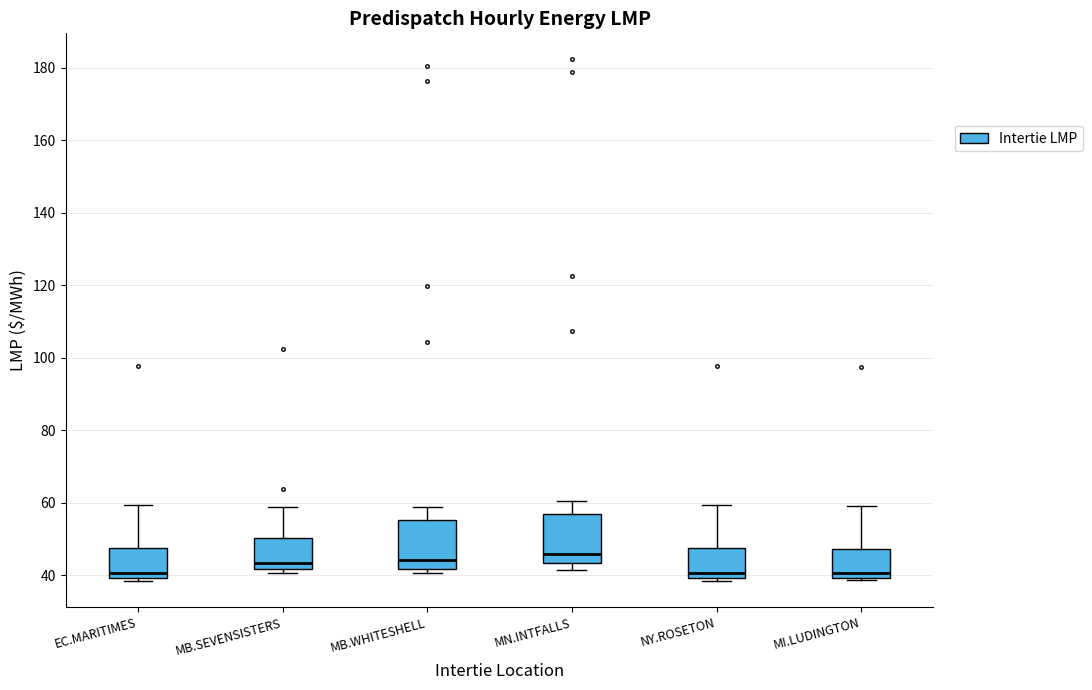

Reading left to right, transcribe this box plot: for each box, give where its median line is, the range the box spans, and where its two whiskers end, as read against the y-axis. The values are not printed on the chart, so give them approximately, as read against the axis.

EC.MARITIMES: median 40 (just above the box's lower edge), box 40 to 48, whiskers 38 to 60
MB.SEVENSISTERS: median 44, box 42 to 50, whiskers 40 to 58
MB.WHITESHELL: median 44, box 42 to 56, whiskers 40 to 58
MN.INTFALLS: median 46, box 44 to 56, whiskers 42 to 60
NY.ROSETON: median 40 (just above the box's lower edge), box 40 to 48, whiskers 38 to 60
MI.LUDINGTON: median 40 (just above the box's lower edge), box 40 to 48, whiskers 38 to 60